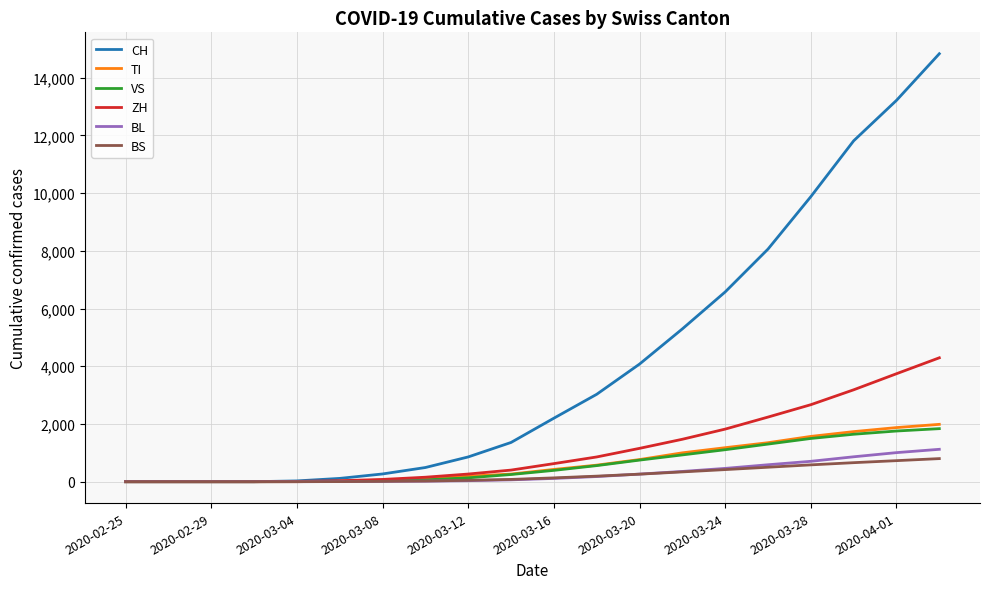

Which series has the largest total across all categories?

CH